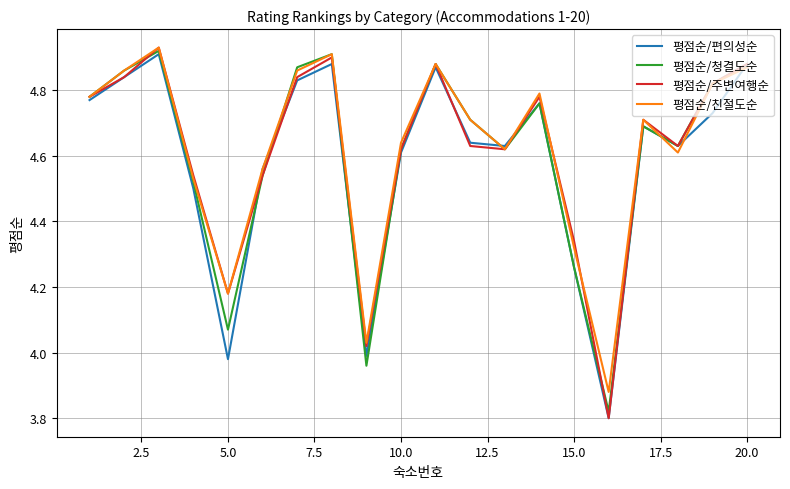

Which series has the largest range (max minus min)?

평점순/주변여행순